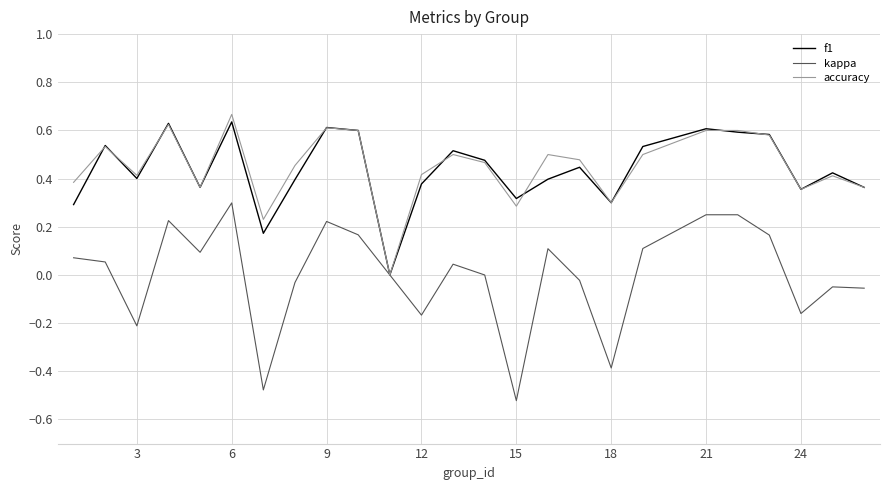

Which series has the widest spread of values?

kappa